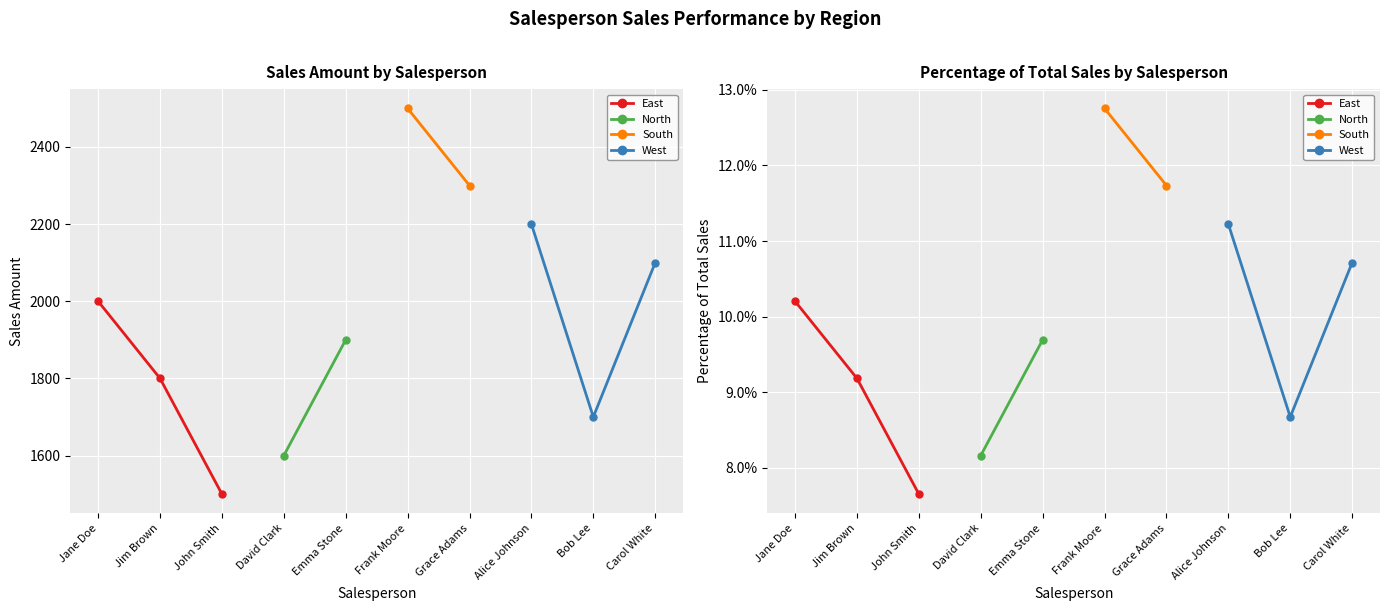

The value of East at John Smith is 2263. True or false?

False